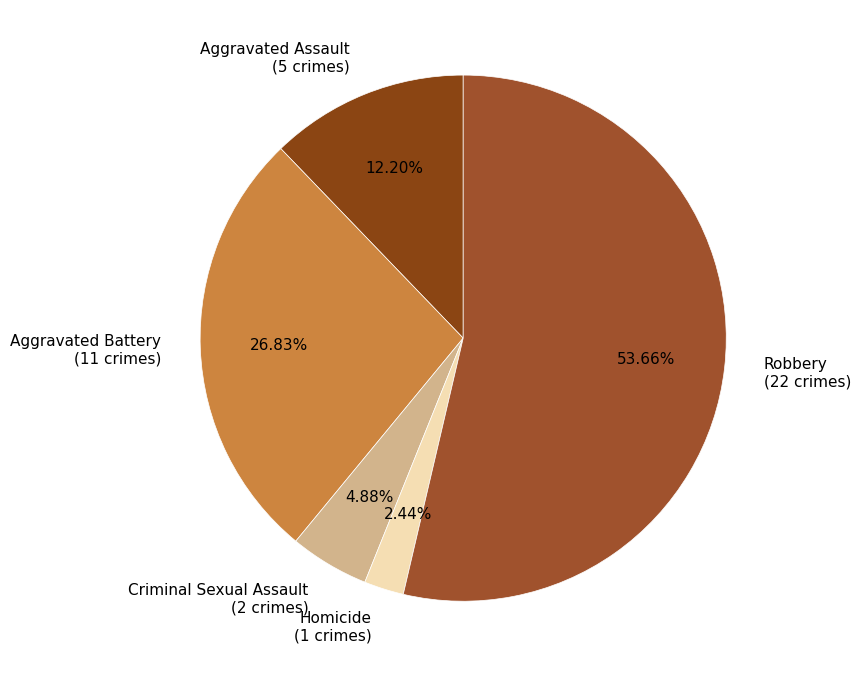

Count the number of slices in the pie.

5